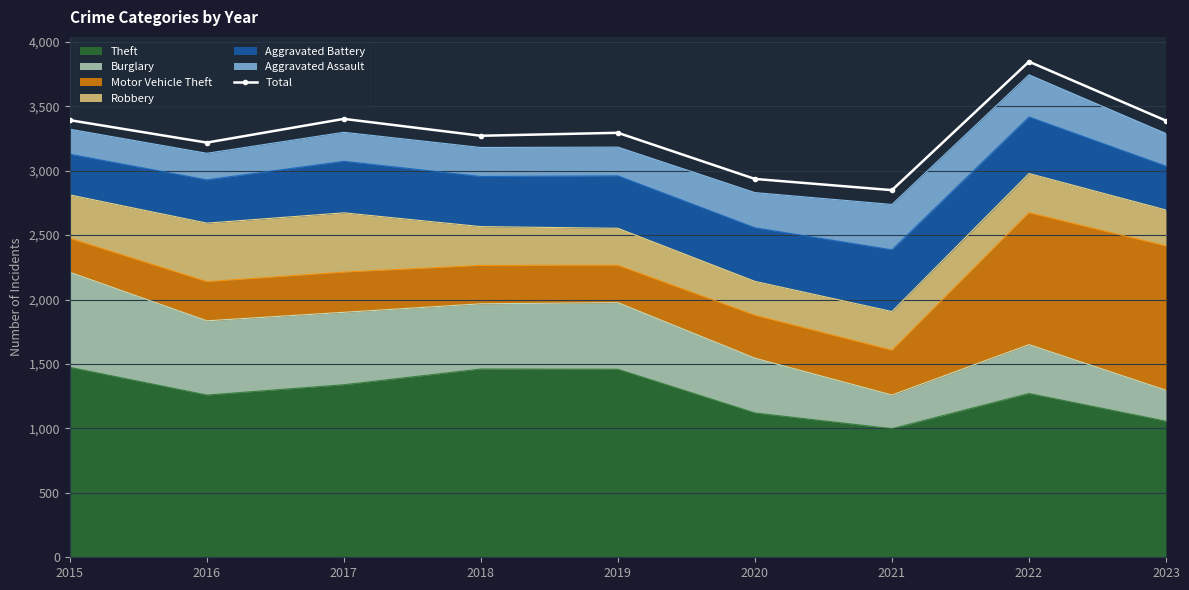

What is the ratio of the value at 2017 to the value at 2022?

0.9